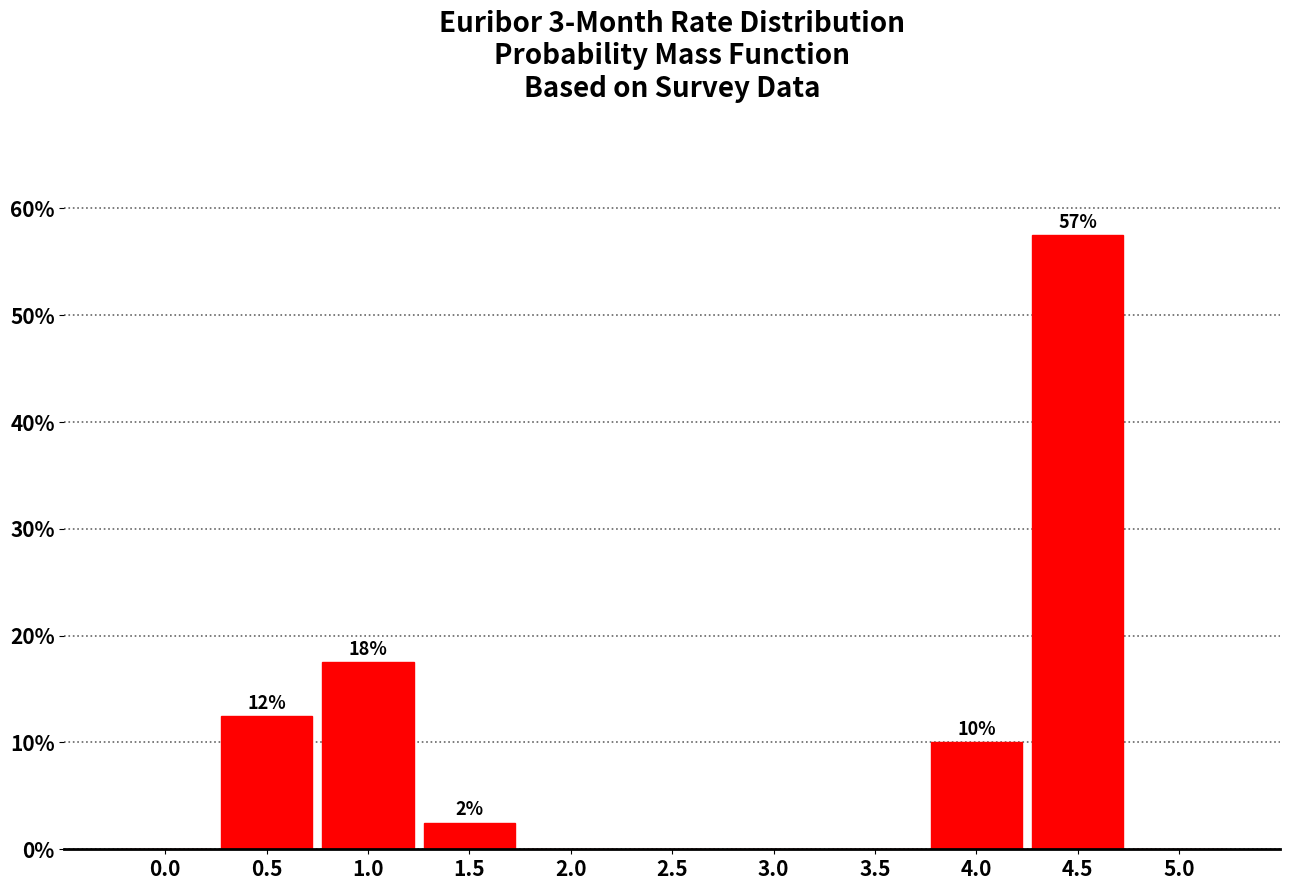

Reading left to right, transcribe all the data shown in this chart.

0.0=0.0	0.5=12.5	1.0=17.5	1.5=2.5	2.0=0.0	2.5=0.0	3.0=0.0	3.5=0.0	4.0=10.0	4.5=57.5	5.0=0.0